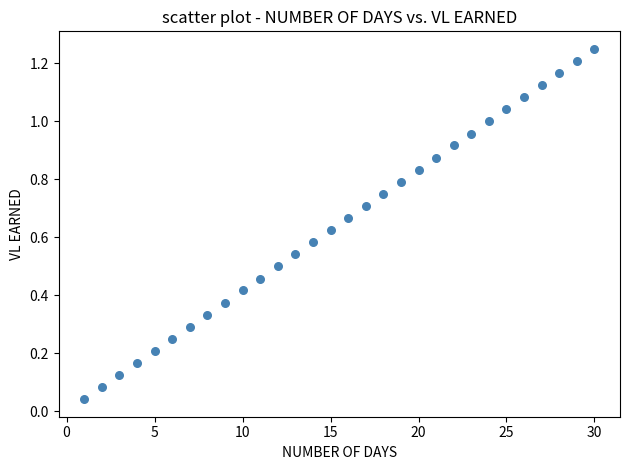

What is the range of X values (max minus min)?

29.0